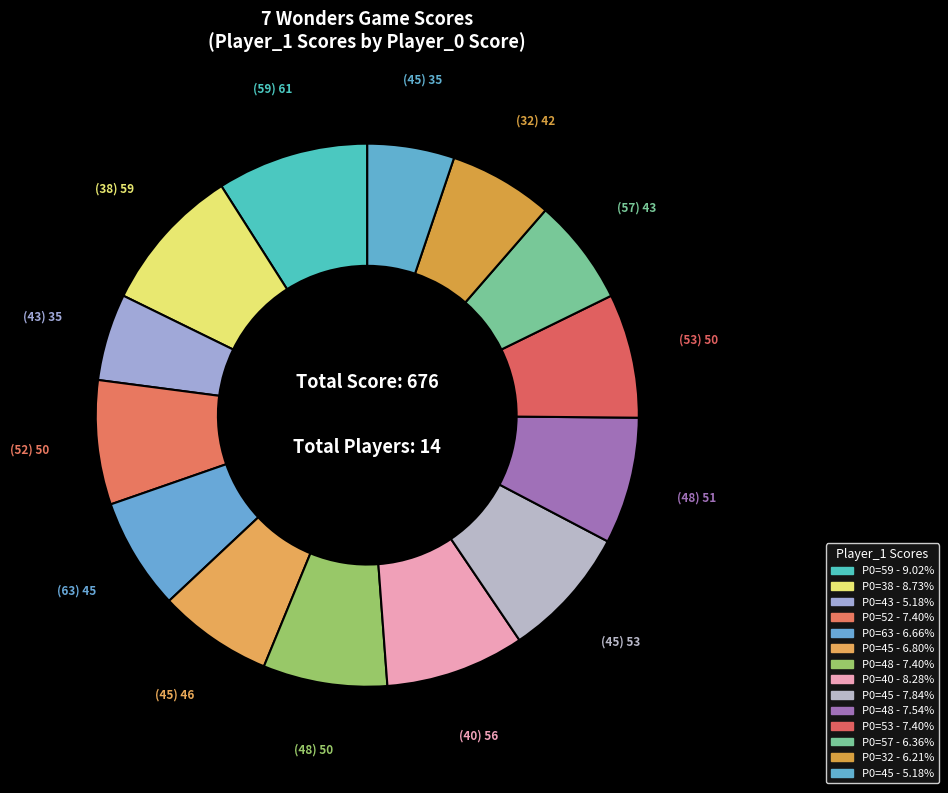

How many segments does this pie chart have?

14